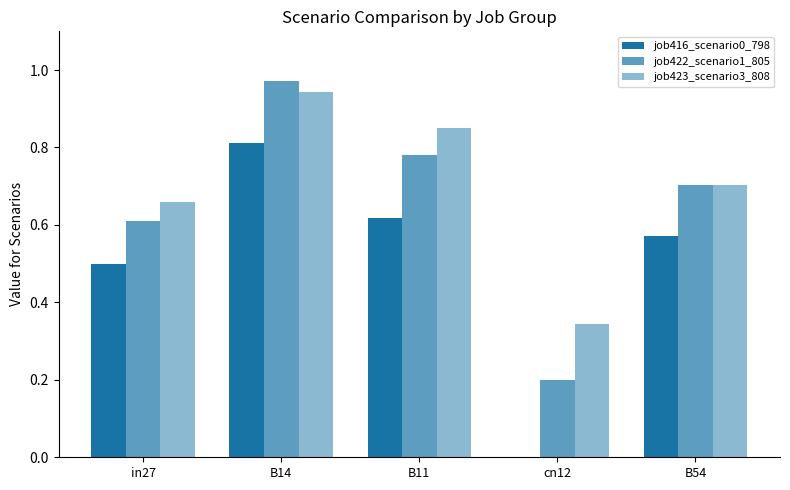

List the labels in order of job422_scenario1_805 value, smallest first.

cn12, in27, B54, B11, B14